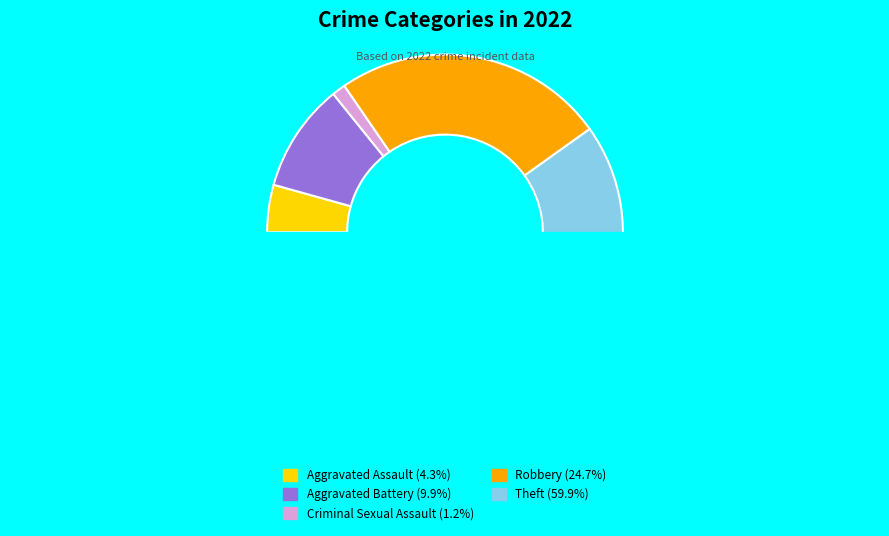

Which has a higher value, Theft or Robbery?

Theft